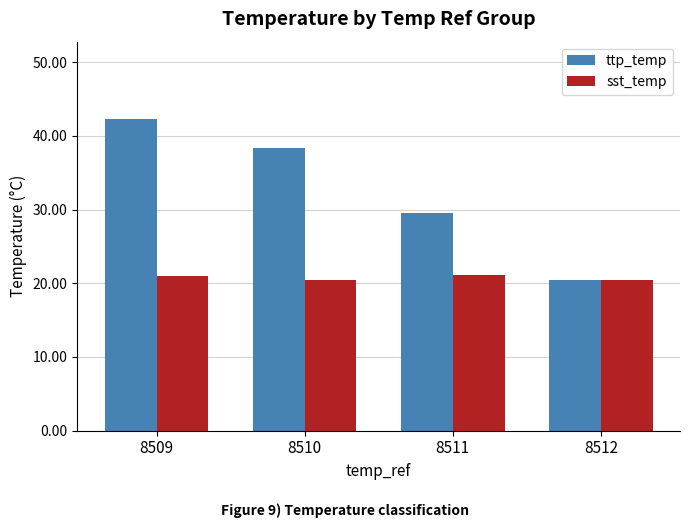

Rank the series by their maximum value, from highest to lowest.

ttp_temp, sst_temp